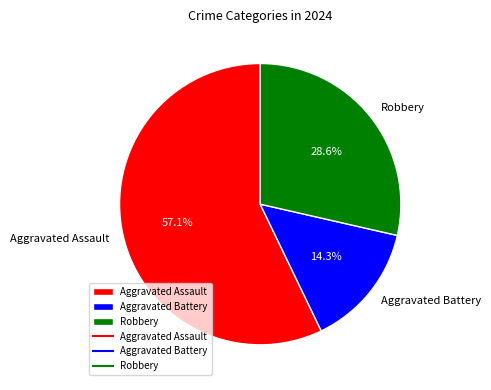

Count the number of slices in the pie.

3